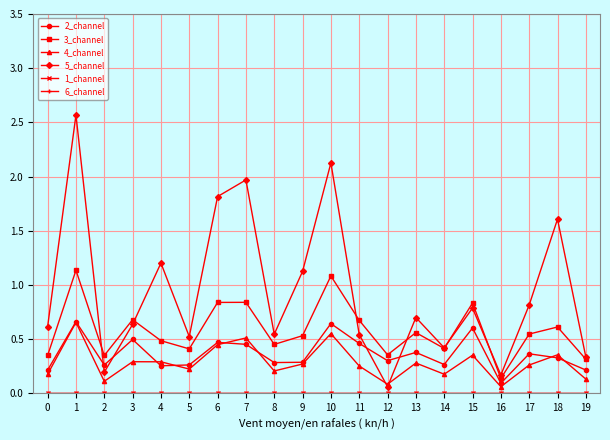

Which has a higher value, 4 or 12?

12